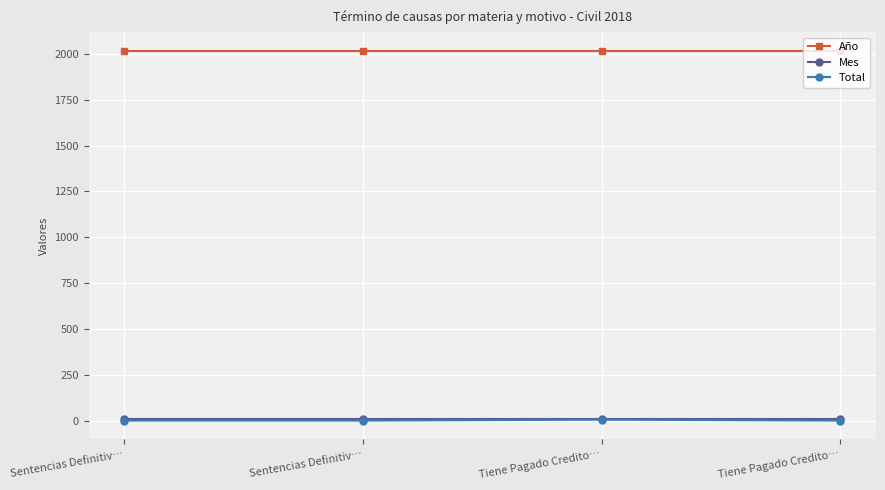

What is the label of the 4th point from the left?

Tiene Pagado Credito…